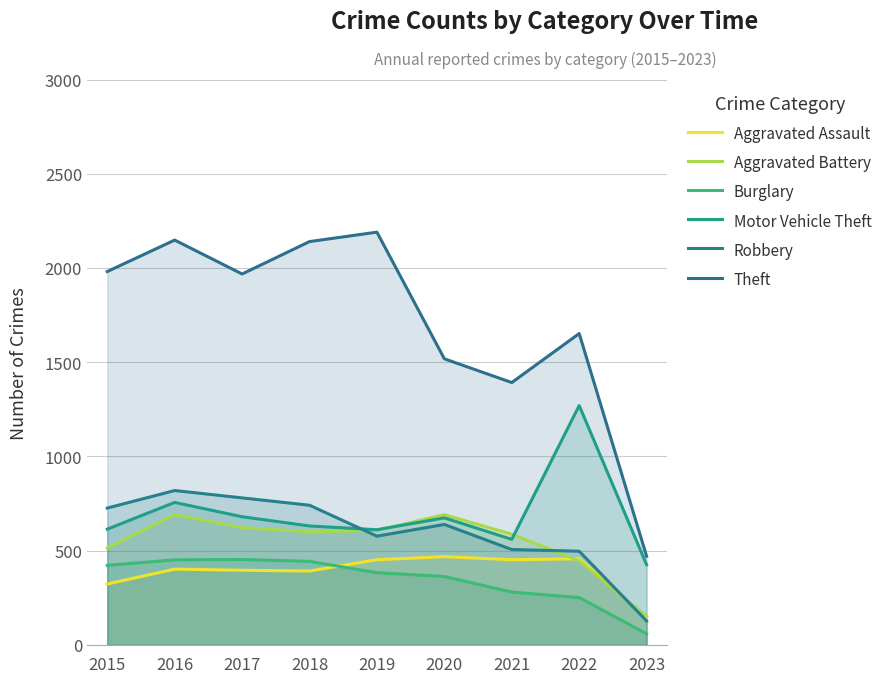

Reading left to right, what are all the values shown in this chart?

Aggravated Assault: 323	402	396	392	452	468	452	457	145
Aggravated Battery: 515	691	623	600	608	691	587	446	152
Burglary: 422	451	453	443	383	363	280	251	59
Motor Vehicle Theft: 614	756	680	631	611	674	560	1270	425
Robbery: 726	819	780	741	577	639	506	497	127
Theft: 1981	2148	1968	2140	2190	1518	1392	1652	470